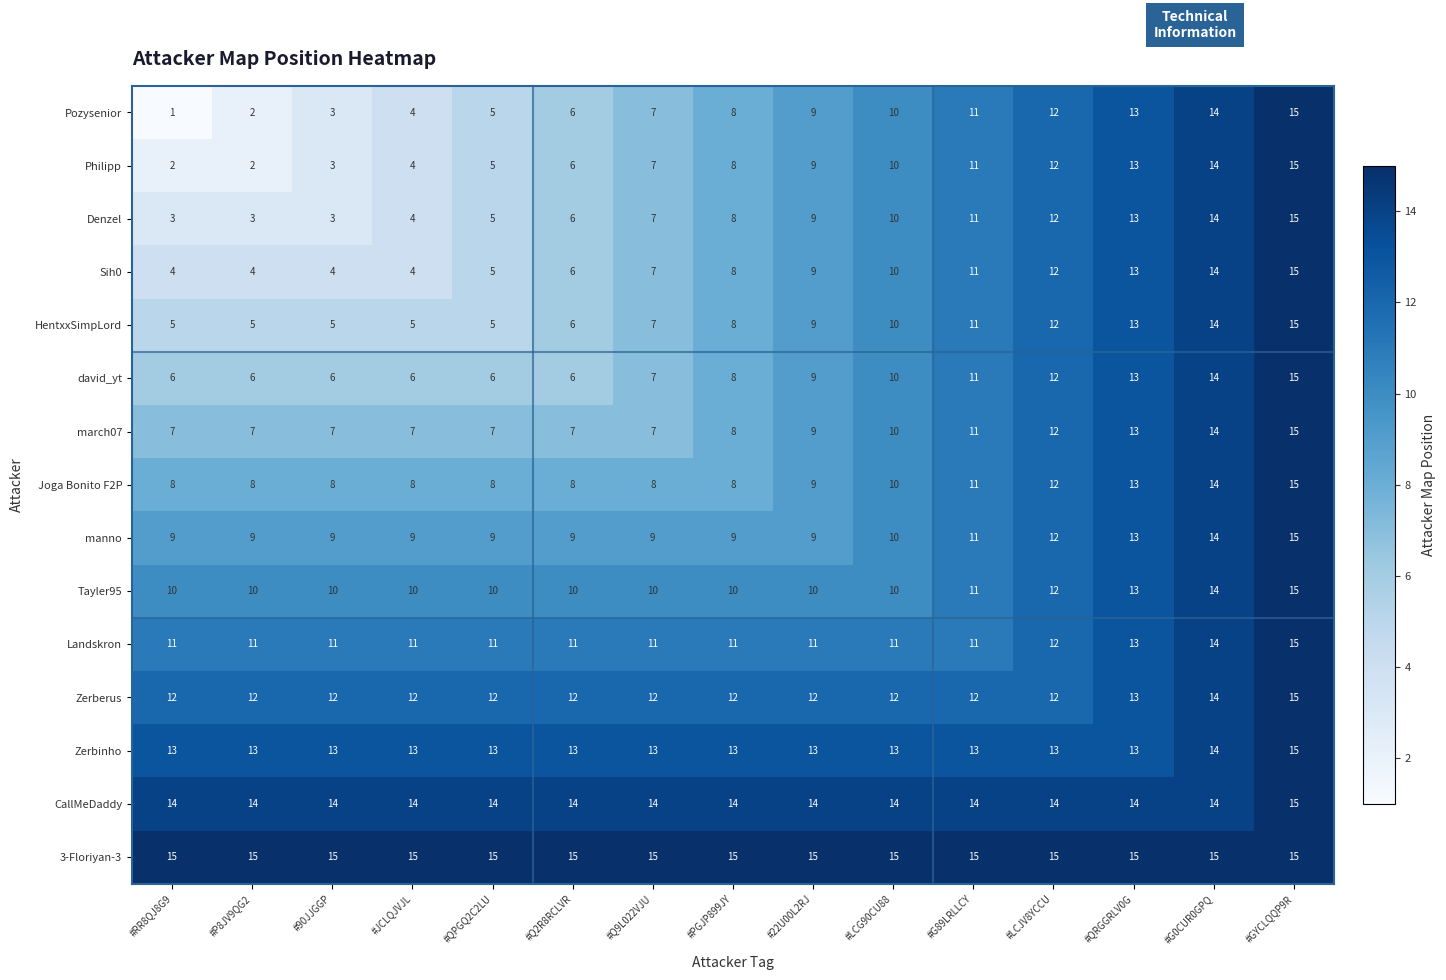

The value of Tayler95 at #Q9L022VJU is 10. True or false?

True